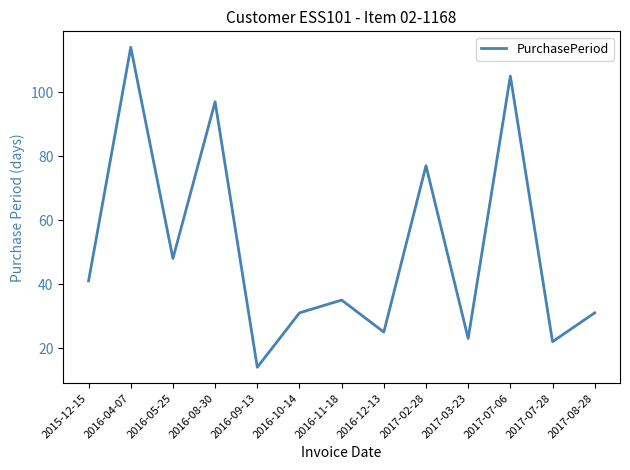

Does the chart have visible grid lines?

No